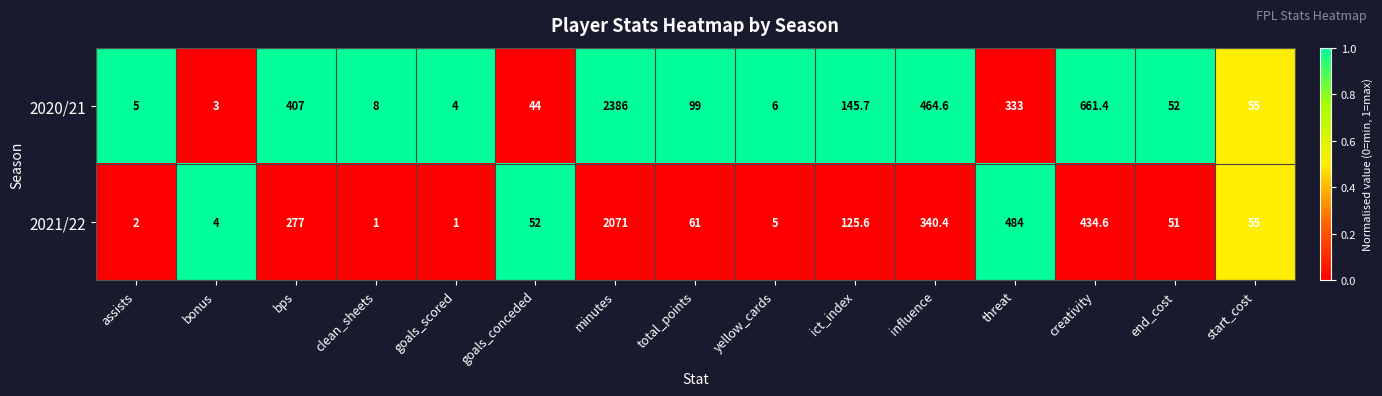

Between clean_sheets and goals_conceded, which series saw the biggest shift?

2021/22